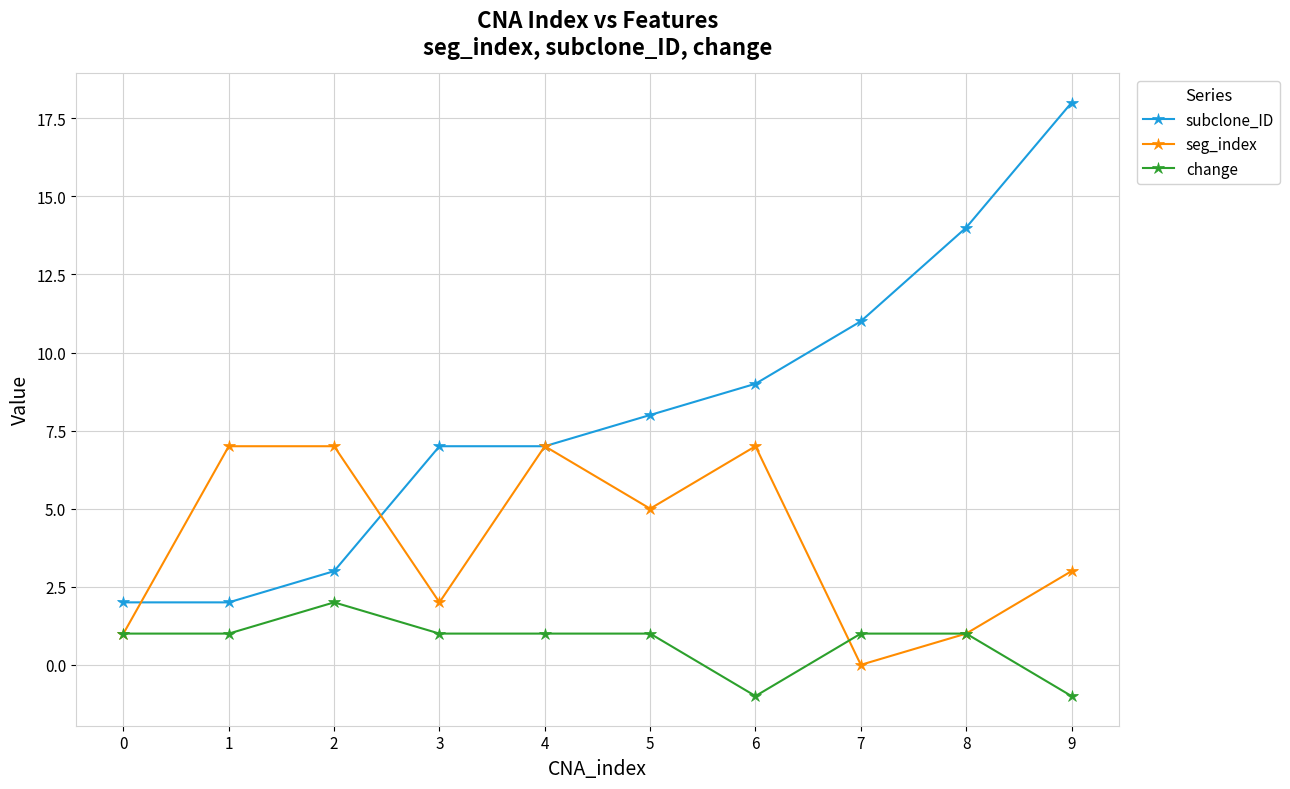

List the series in order of their overall mean, lowest first.

change, seg_index, subclone_ID